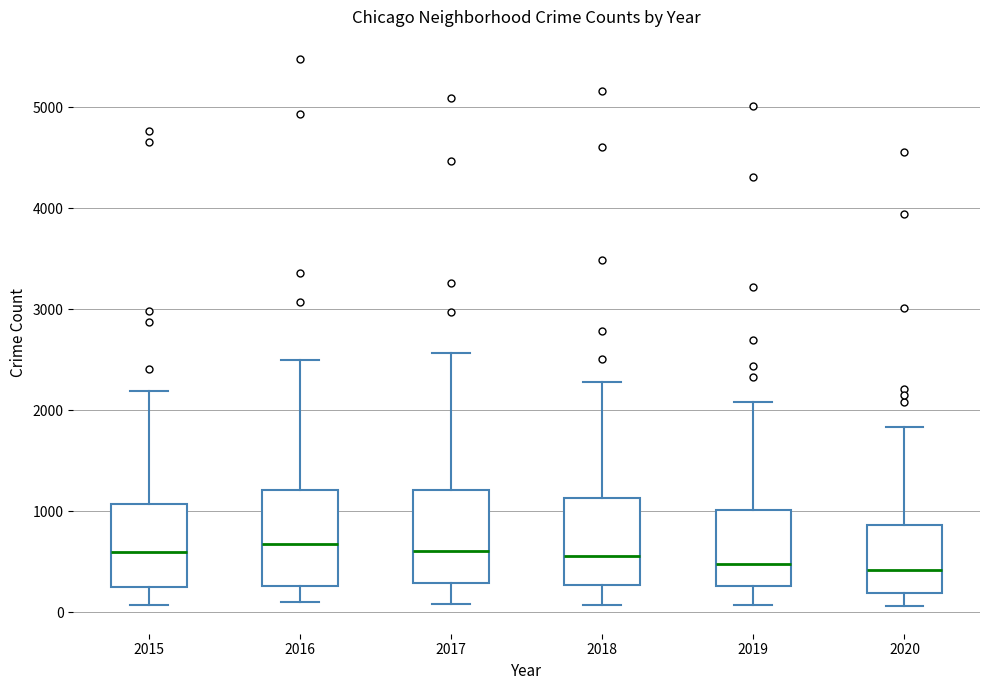

Where does the upper whisker of the box at x = 2019 end on the y-axis? The values are not printed on the chart, so give them approximately, as read against the axis.

2100